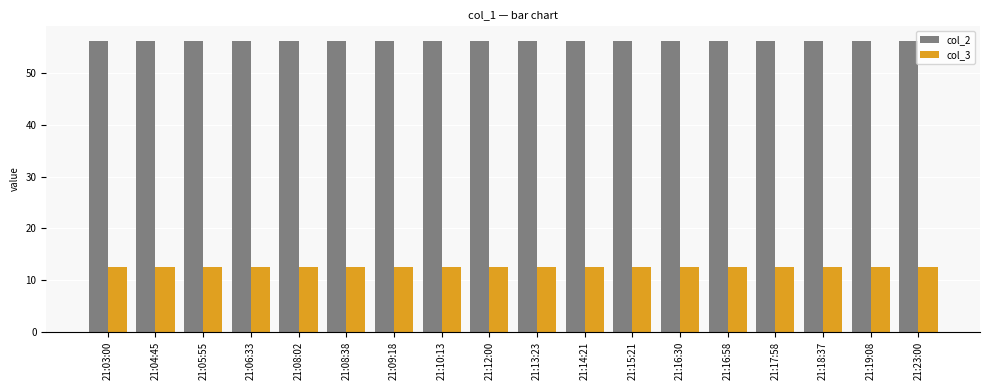

What is the spread (max minus min) of values at 21:18:37?

43.6